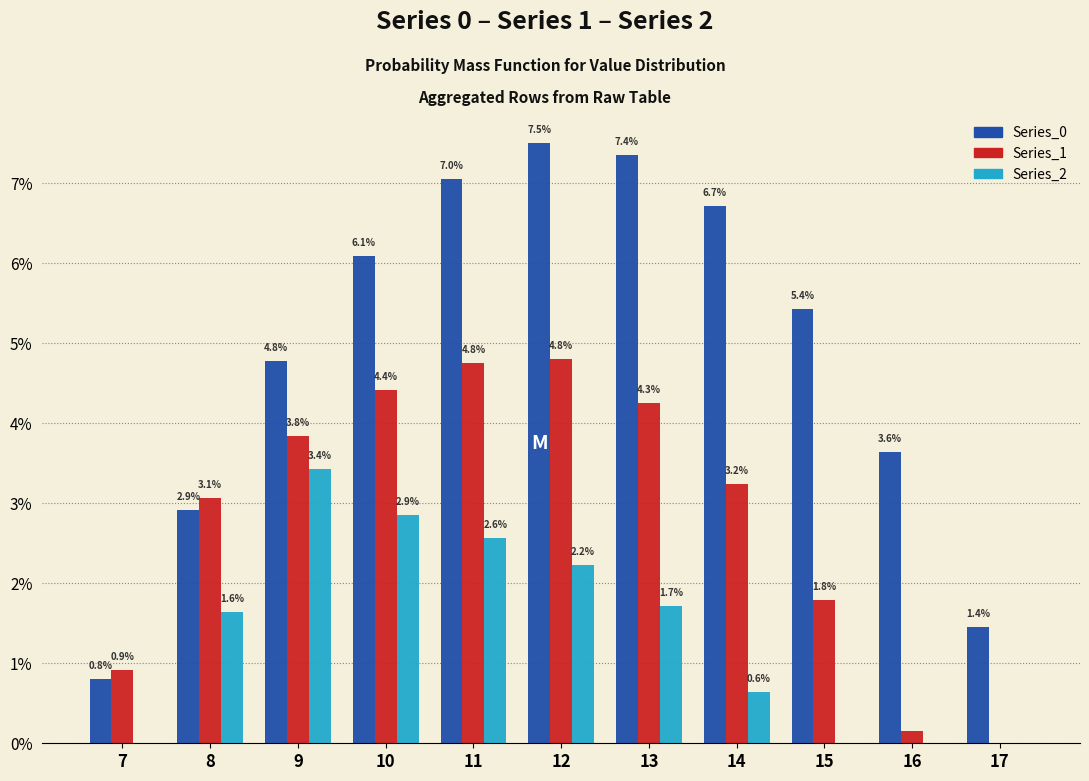

Which series has the largest total across all categories?

Series_0